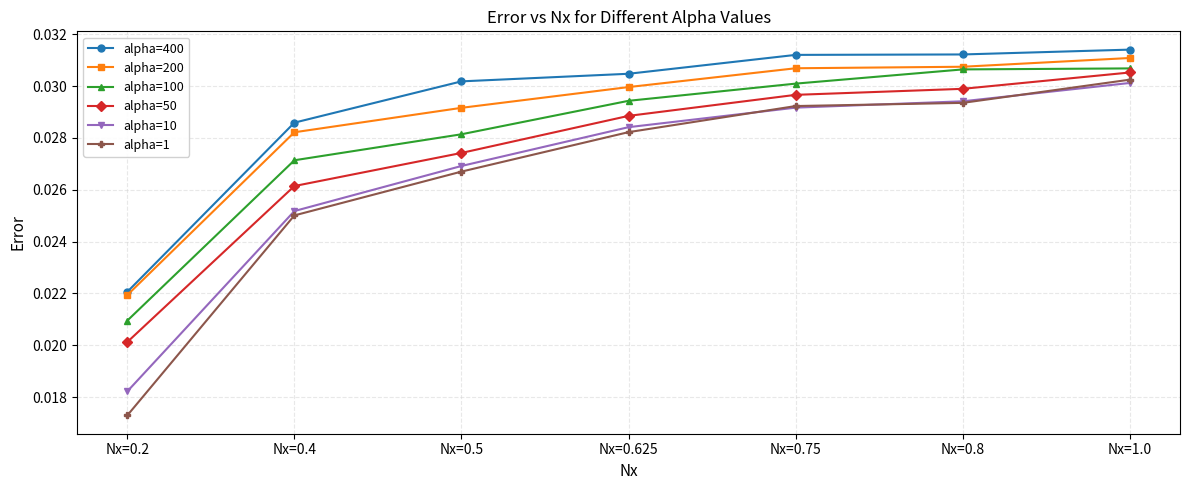

Is the value of alpha=400 at Nx=0.625 greater than the value of alpha=1 at Nx=0.2?

Yes